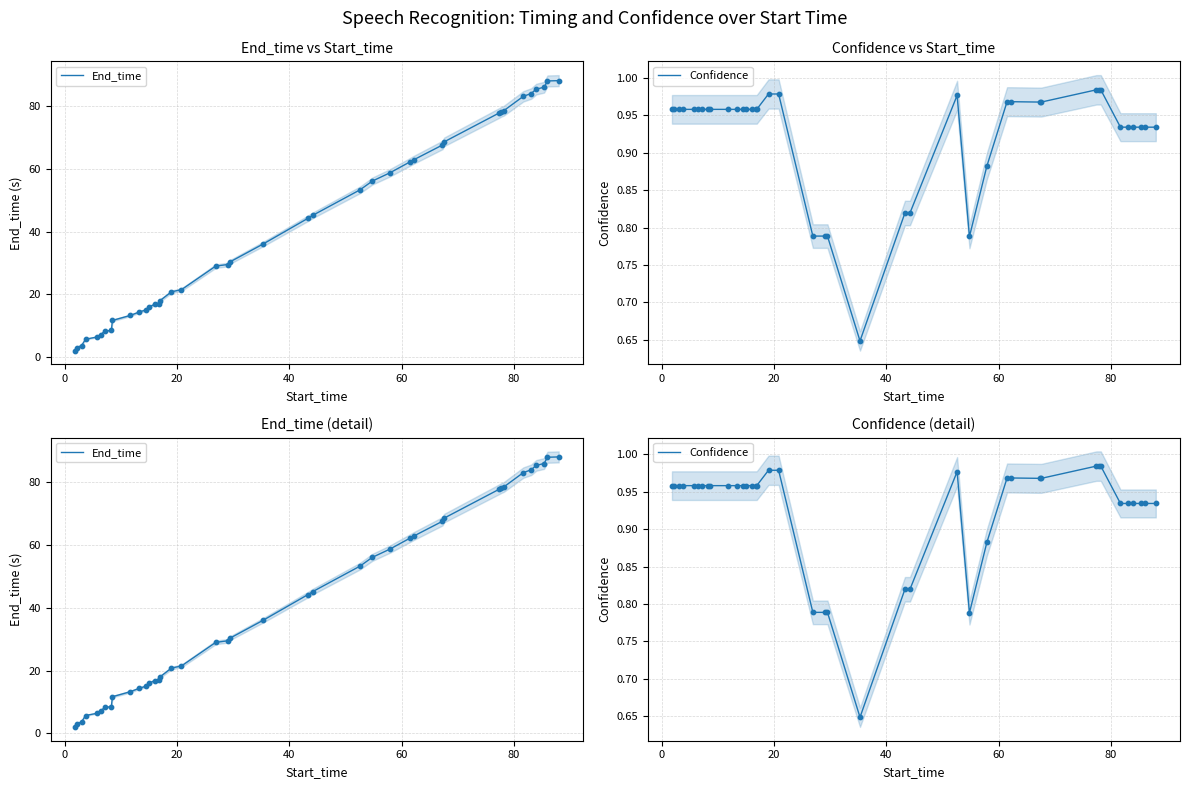

Which series has the widest spread of Y values?

End_time